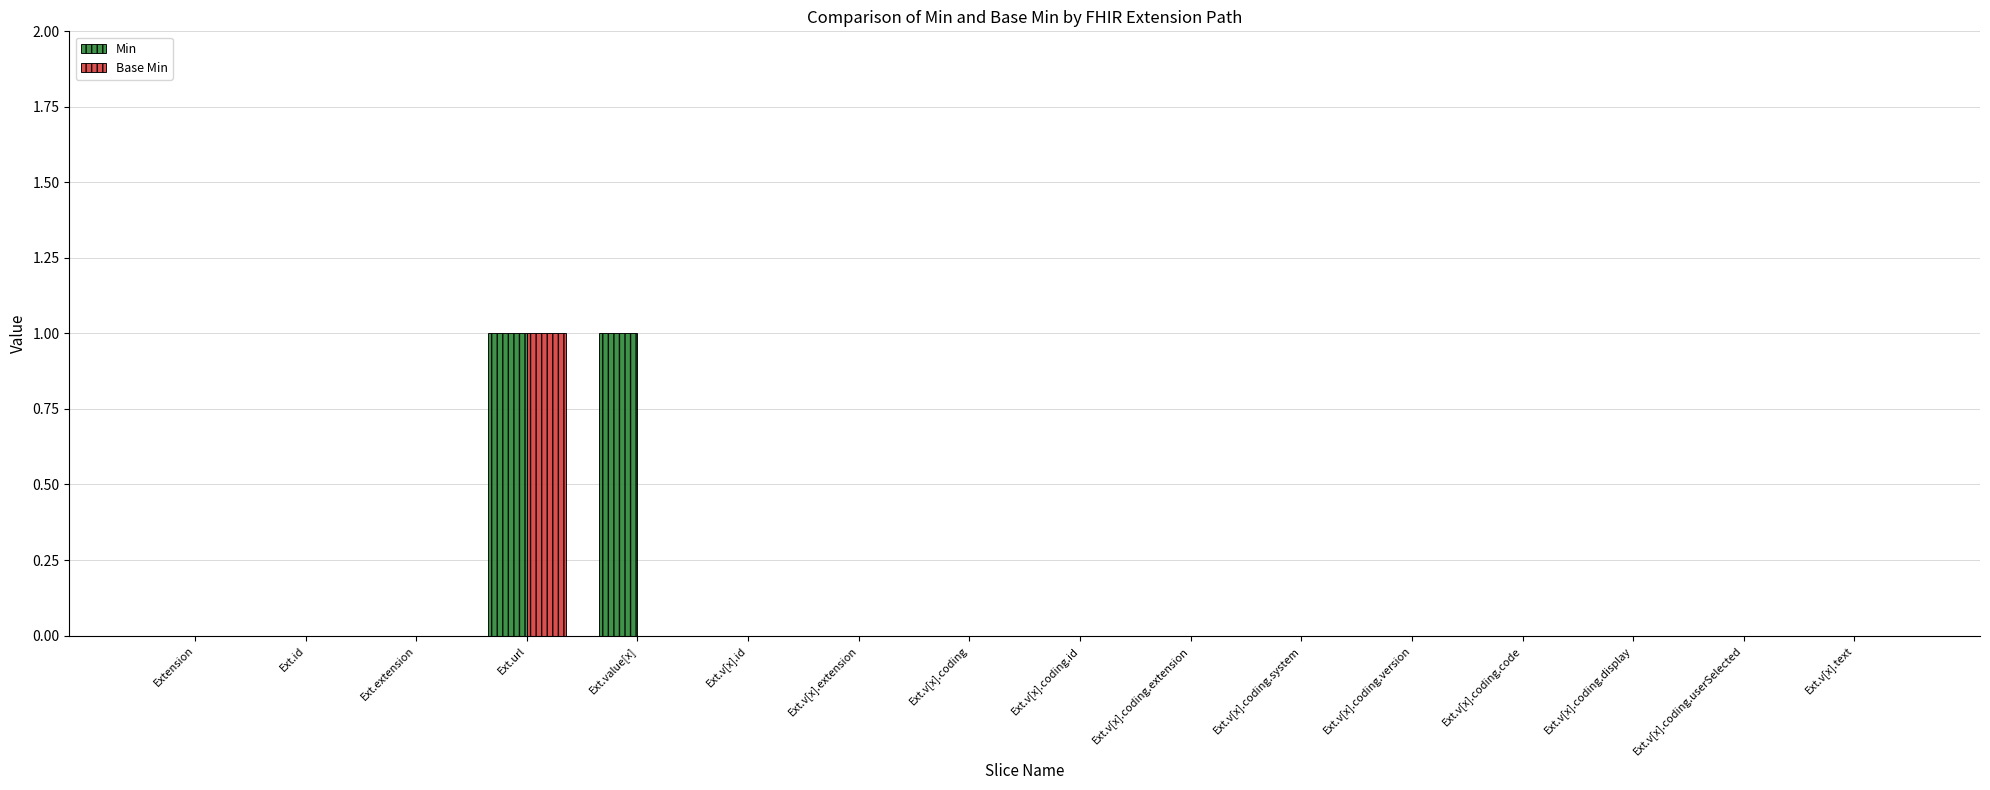

Which series has the largest total across all categories?

Min